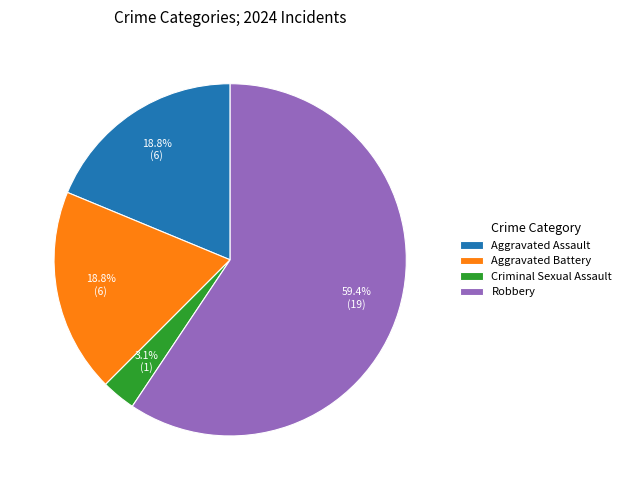

Is it true that Aggravated Assault is 32% of the pie?

False